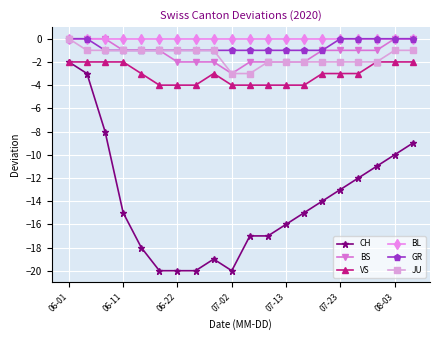

How many lines are shown in the chart?

6